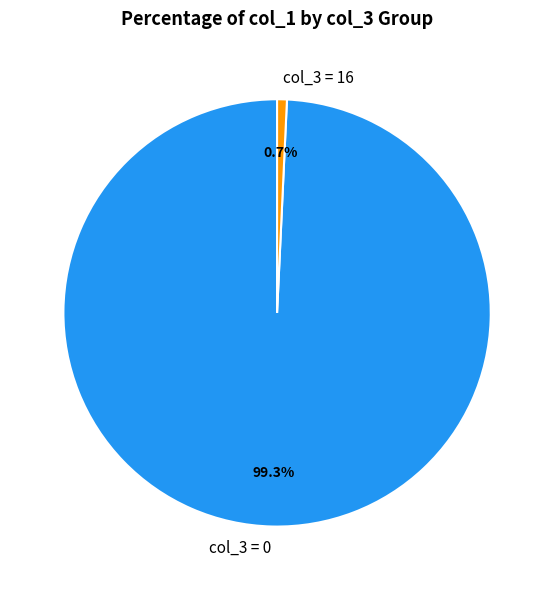

Is the sum of col_3 = 0 and col_3 = 16 greater than half?

Yes